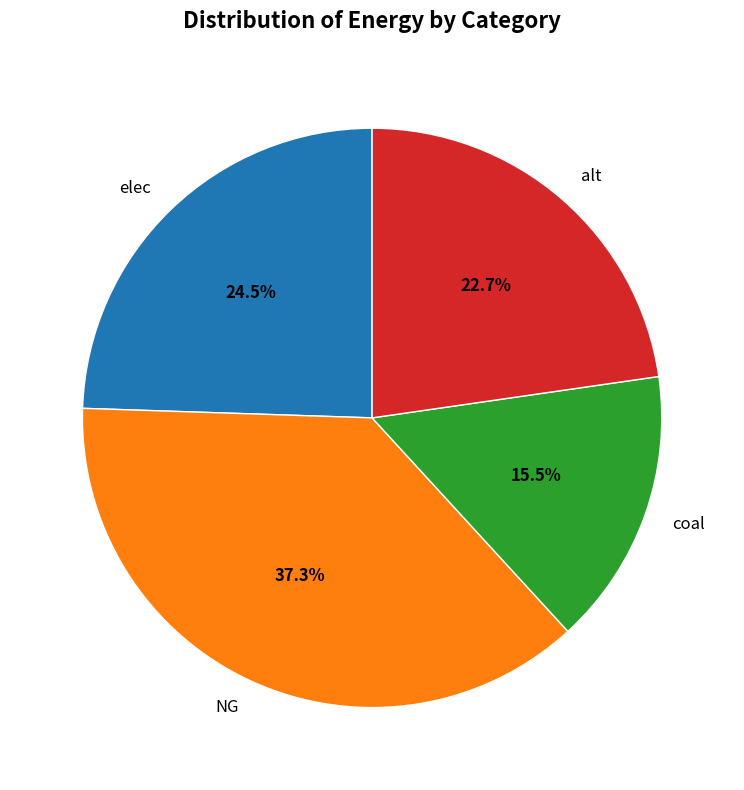

What is the smallest slice in the pie chart?

coal